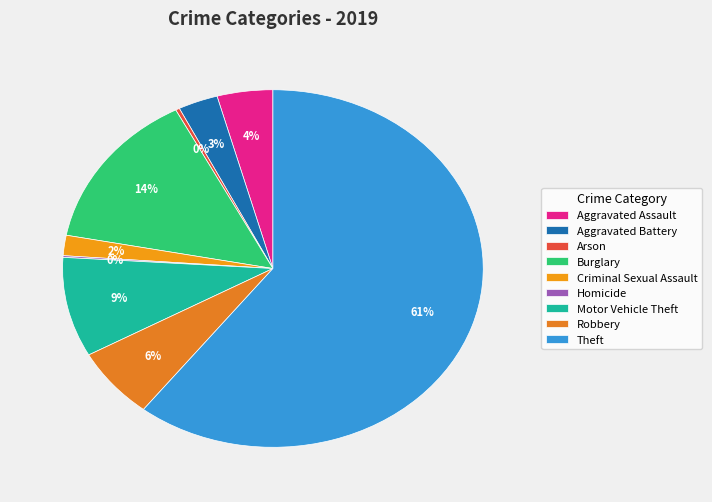

Is it true that Aggravated Assault is 4% of the pie?

True